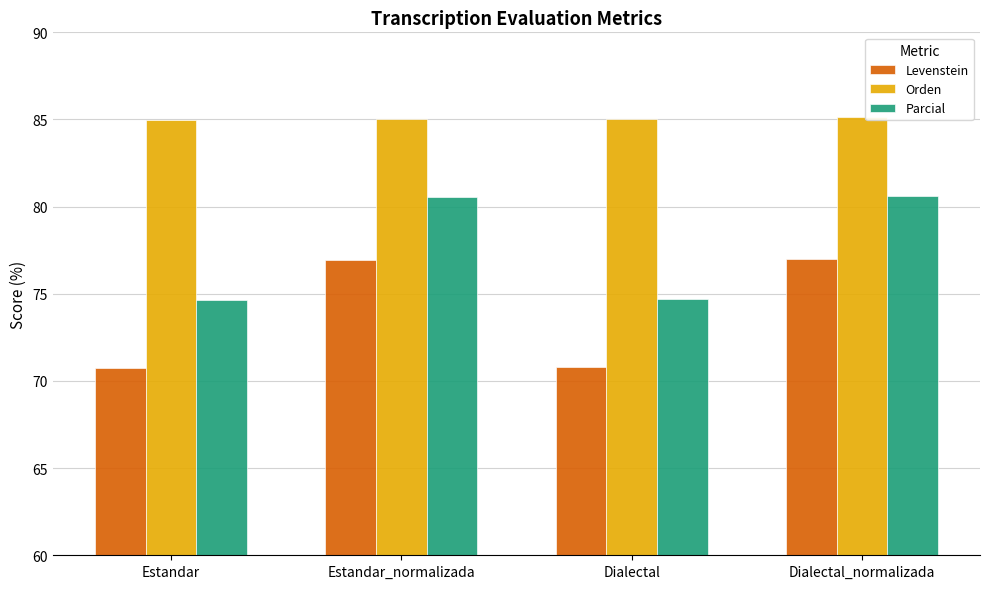

What are all the series names shown in the legend?

Levenstein, Orden, Parcial